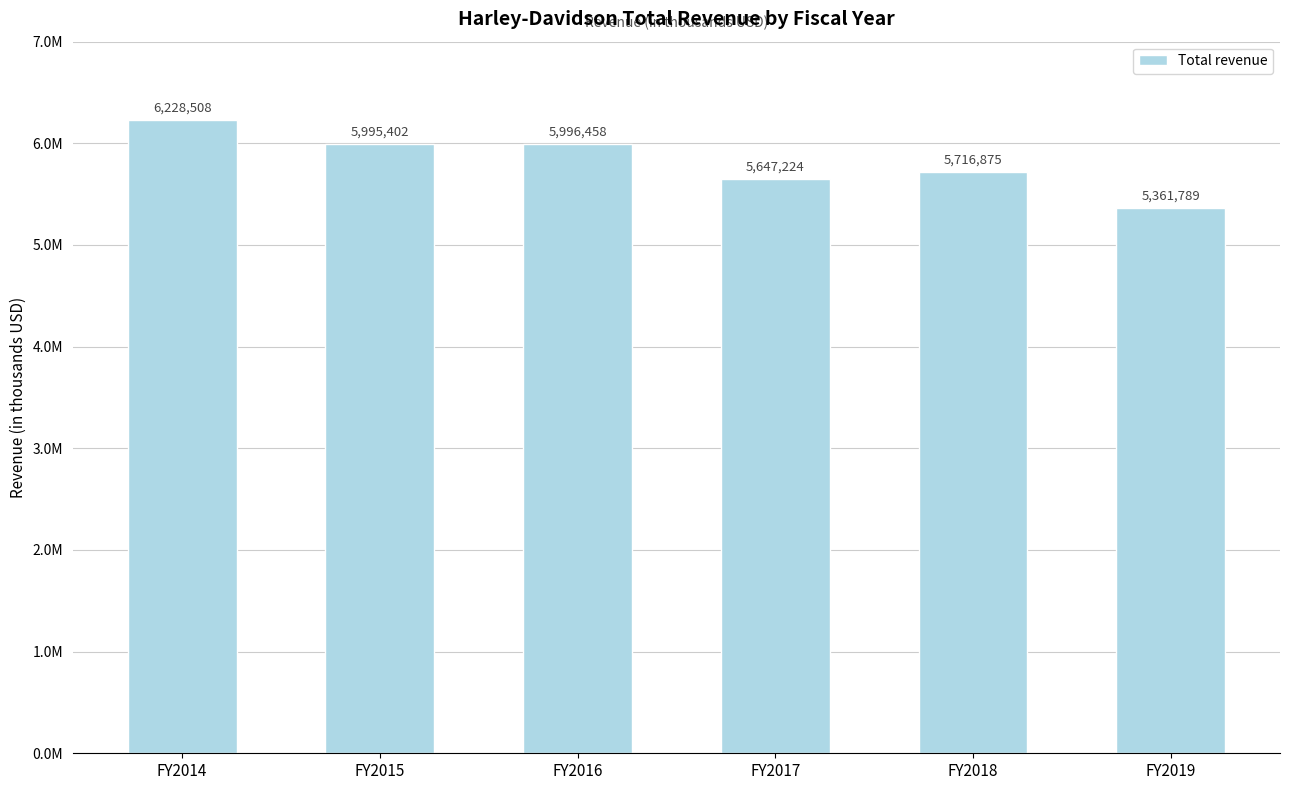

List the labels in order of value, smallest first.

FY2019, FY2017, FY2018, FY2015, FY2016, FY2014